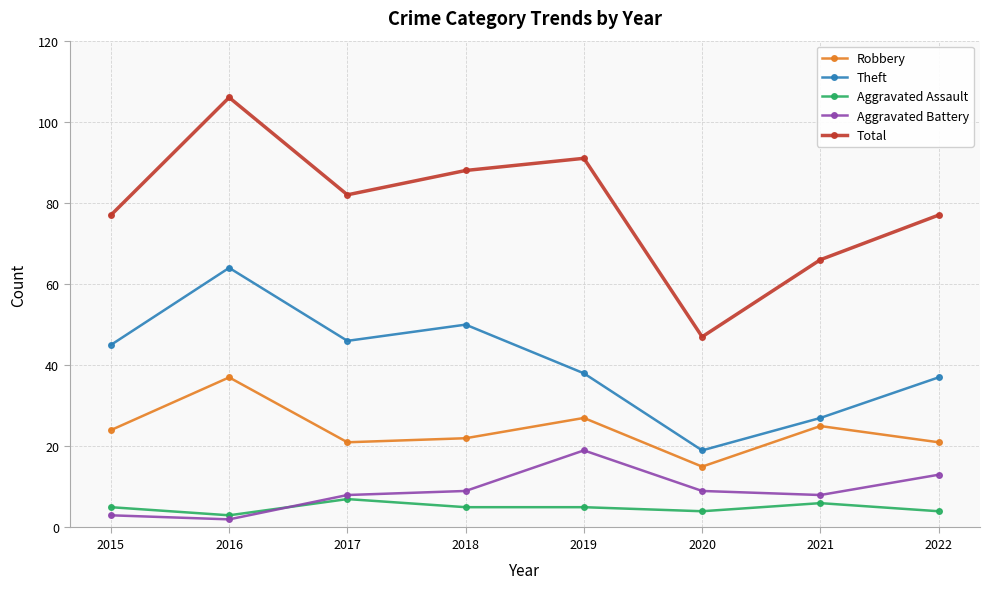

What is the highest value of the Total series?

106